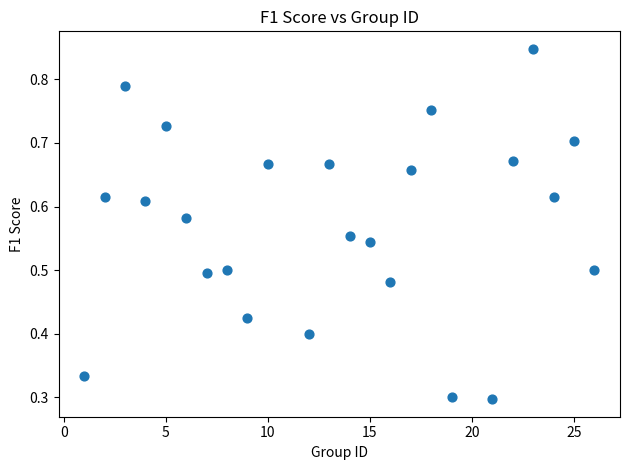

What is the range of X values (max minus min)?

25.0